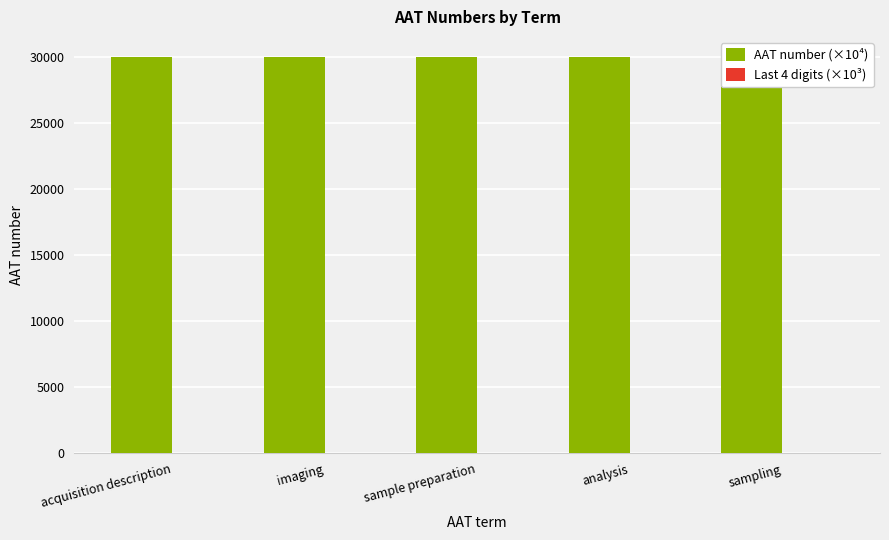

How many groups of bars are there?

5